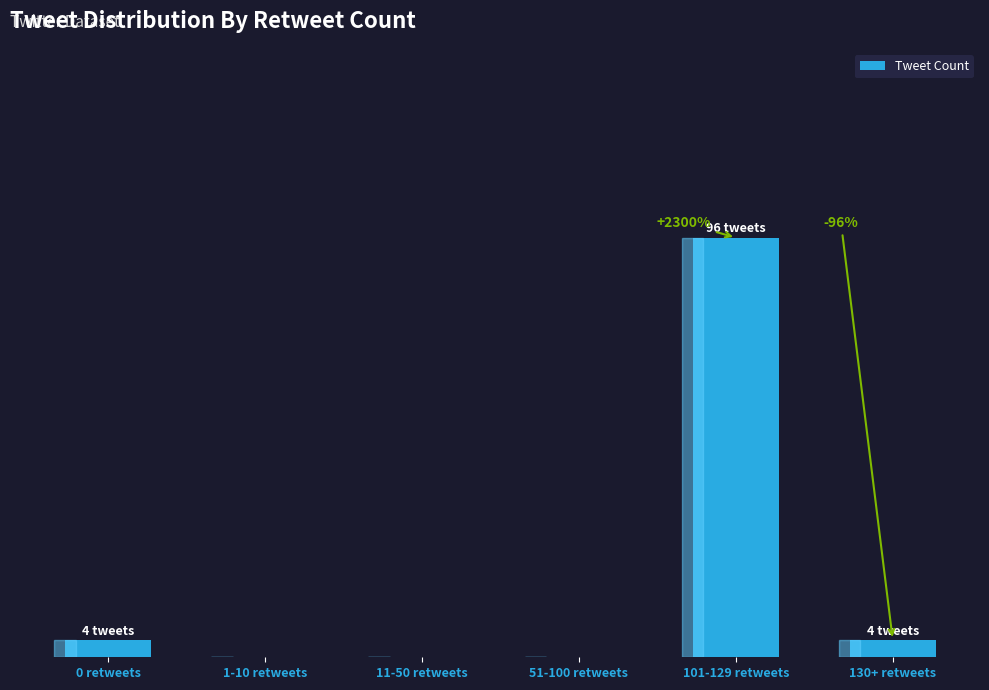

What is the approximate value at 130+ retweets, to the nearest 5?

5